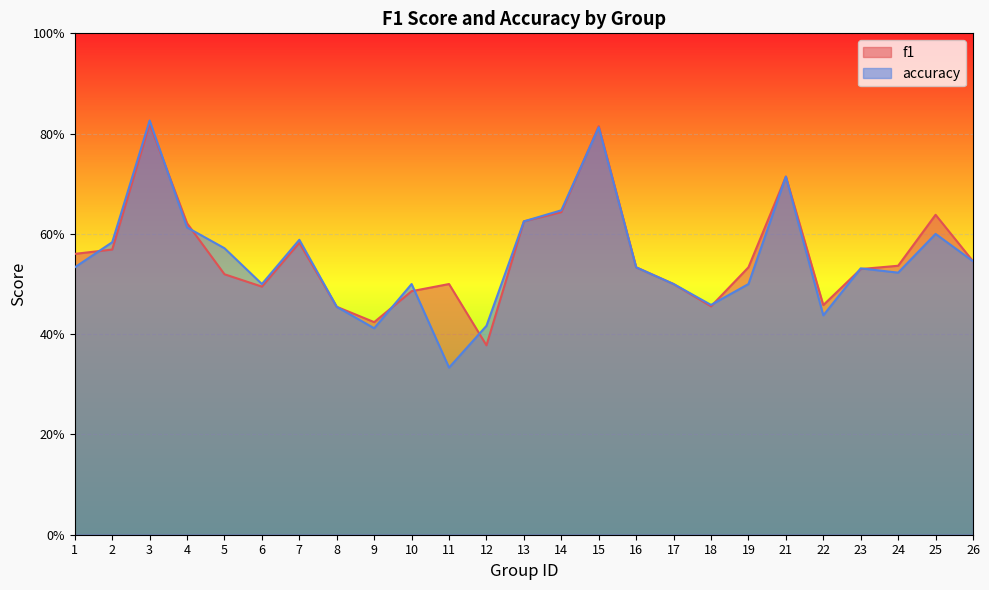

What is the greatest value displayed?

0.8